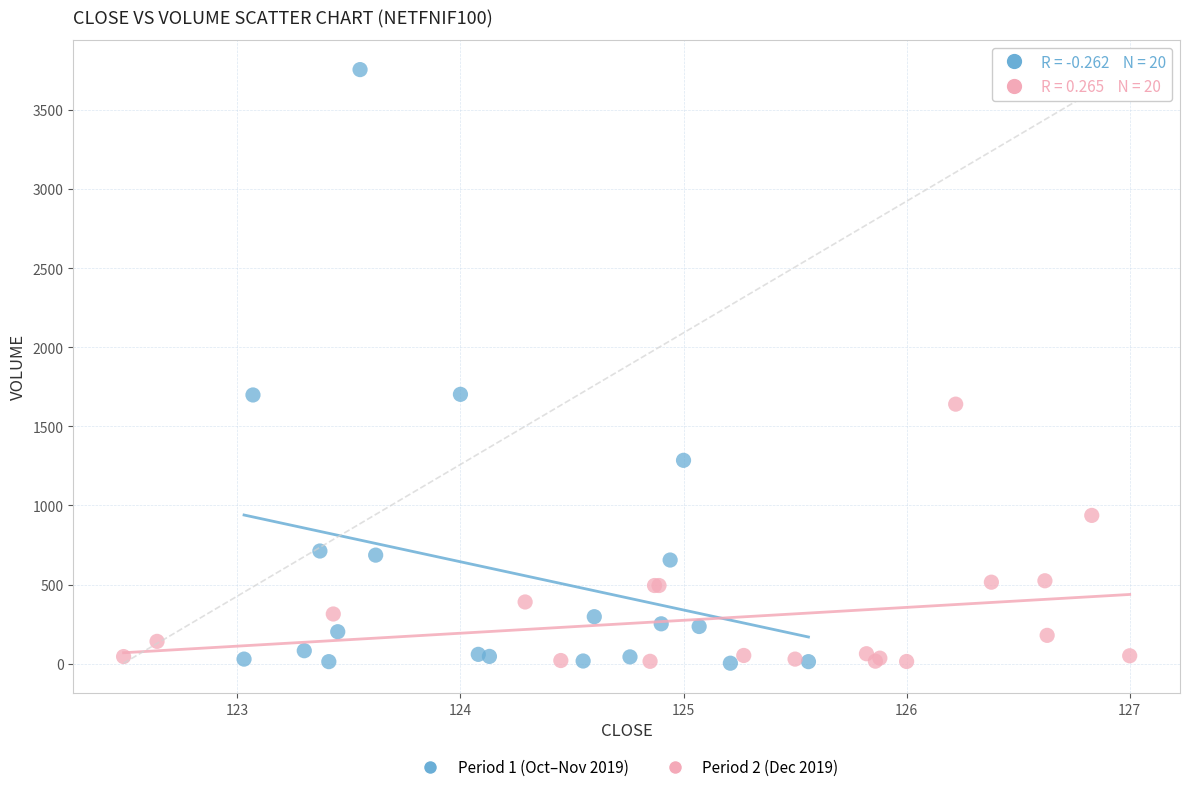

Which series has the largest Y range (max minus min)?

Period 1 (Oct–Nov 2019)